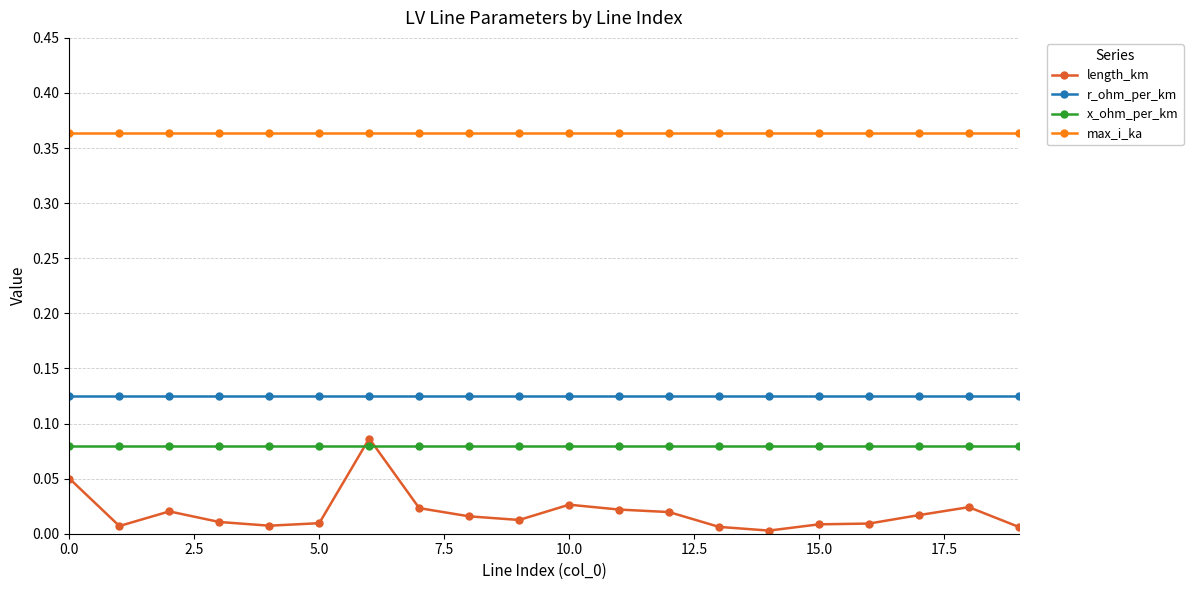

True or false: length_km and max_i_ka intersect in this chart.

False